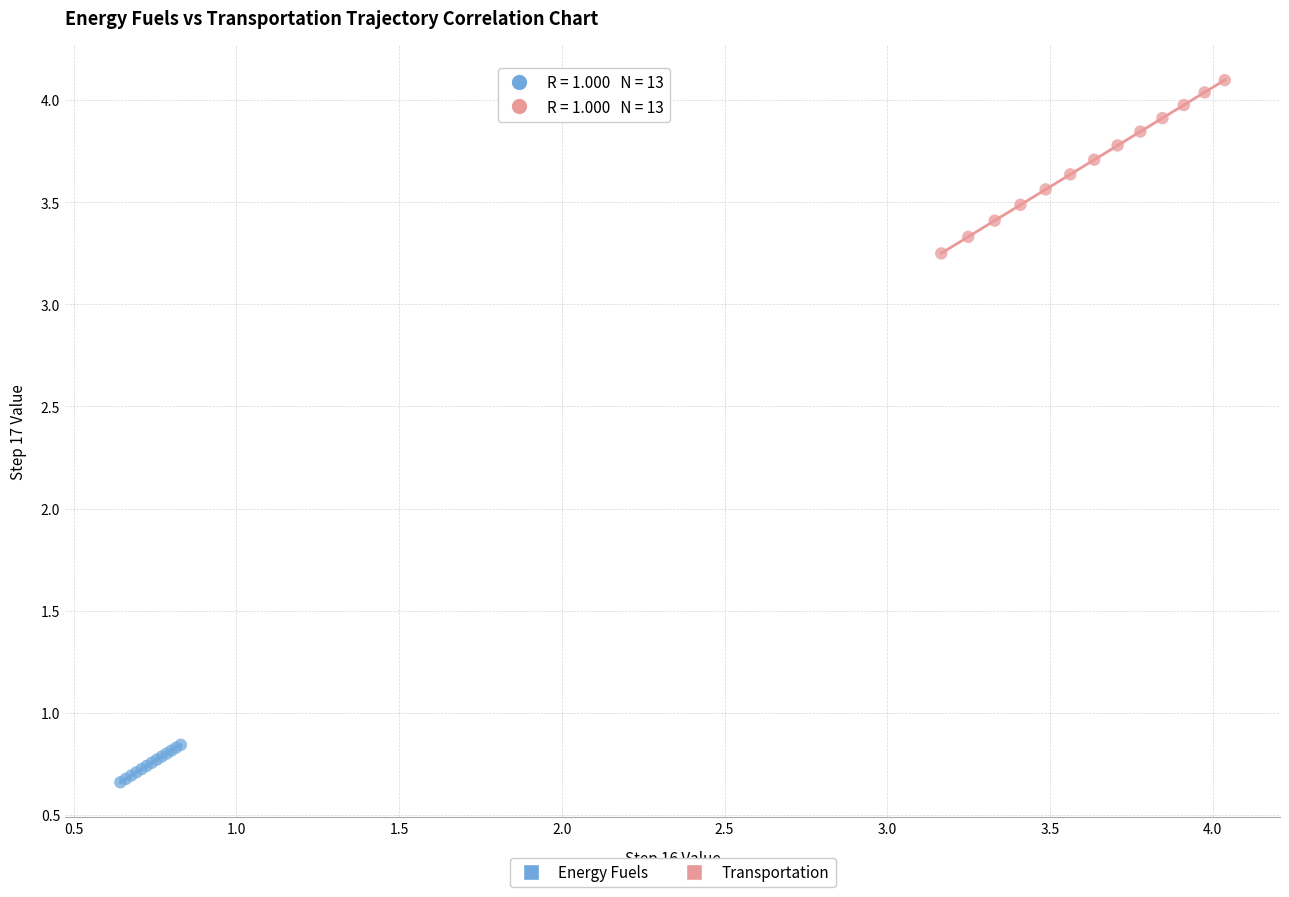

Which series has the widest spread of Y values?

Transportation